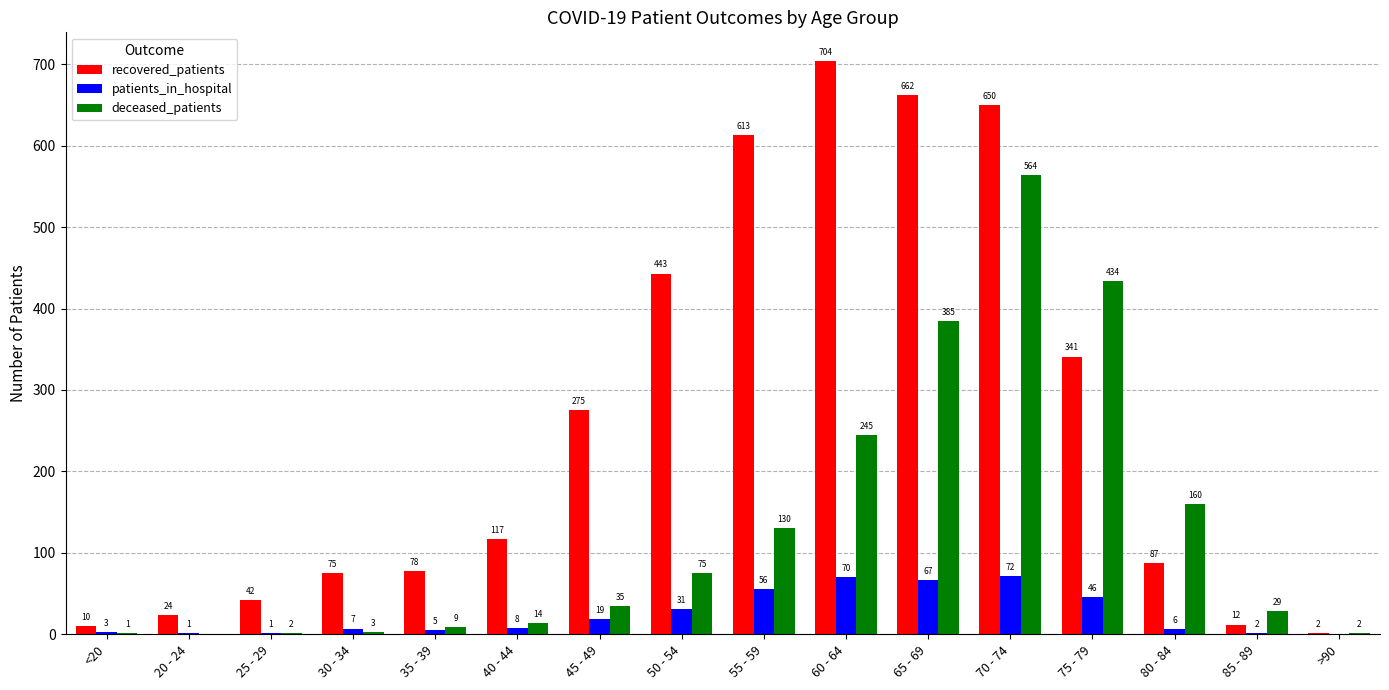

Reading left to right, extract all data points from this chart.

recovered_patients: 10	24	42	75	78	117	275	443	613	704	662	650	341	87	12	2
patients_in_hospital: 3	1	1	7	5	8	19	31	56	70	67	72	46	6	2	0
deceased_patients: 1	0	2	3	9	14	35	75	130	245	385	564	434	160	29	2